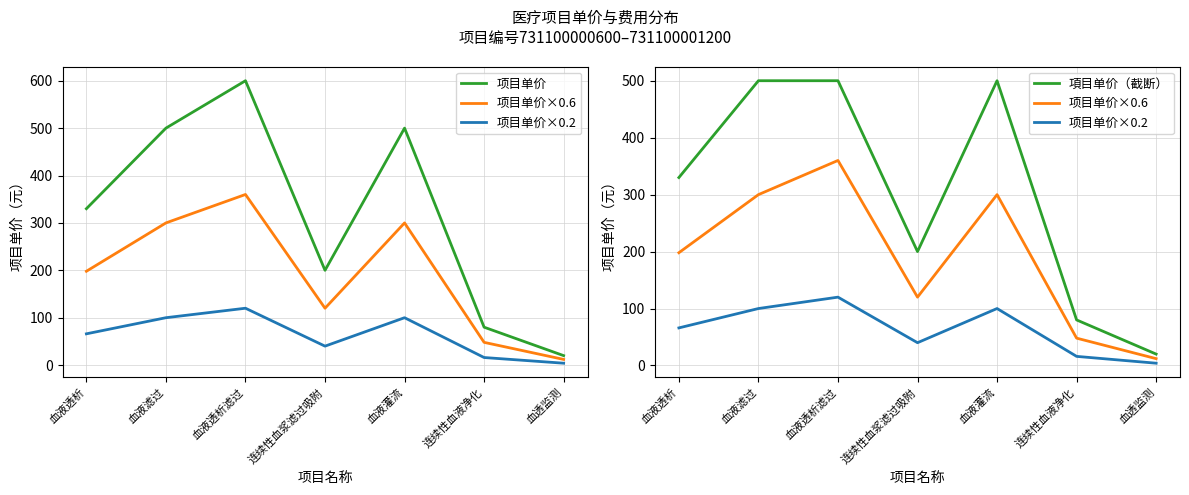

Reading right to left, extract all data points from this chart.

项目单价: 血透监测=20	连续性血液净化=80	血液灌流=500	连续性血浆滤过吸附=200	血液透析滤过=600	血液滤过=500	血液透析=330
项目单价×0.6: 血透监测=12	连续性血液净化=48	血液灌流=300	连续性血浆滤过吸附=120	血液透析滤过=360	血液滤过=300	血液透析=198
项目单价×0.2: 血透监测=4	连续性血液净化=16	血液灌流=100	连续性血浆滤过吸附=40	血液透析滤过=120	血液滤过=100	血液透析=66
項目单价（截断）: 血透监测=20	连续性血液净化=80	血液灌流=500	连续性血浆滤过吸附=200	血液透析滤过=500	血液滤过=500	血液透析=330